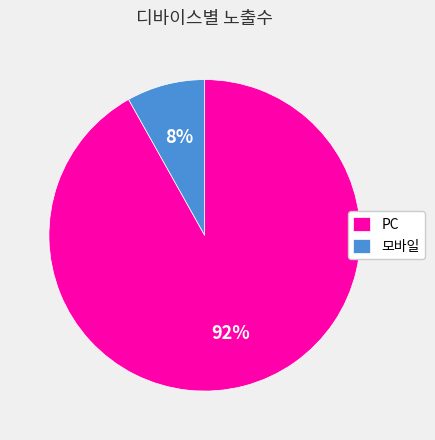

Does any single category account for the majority?

Yes